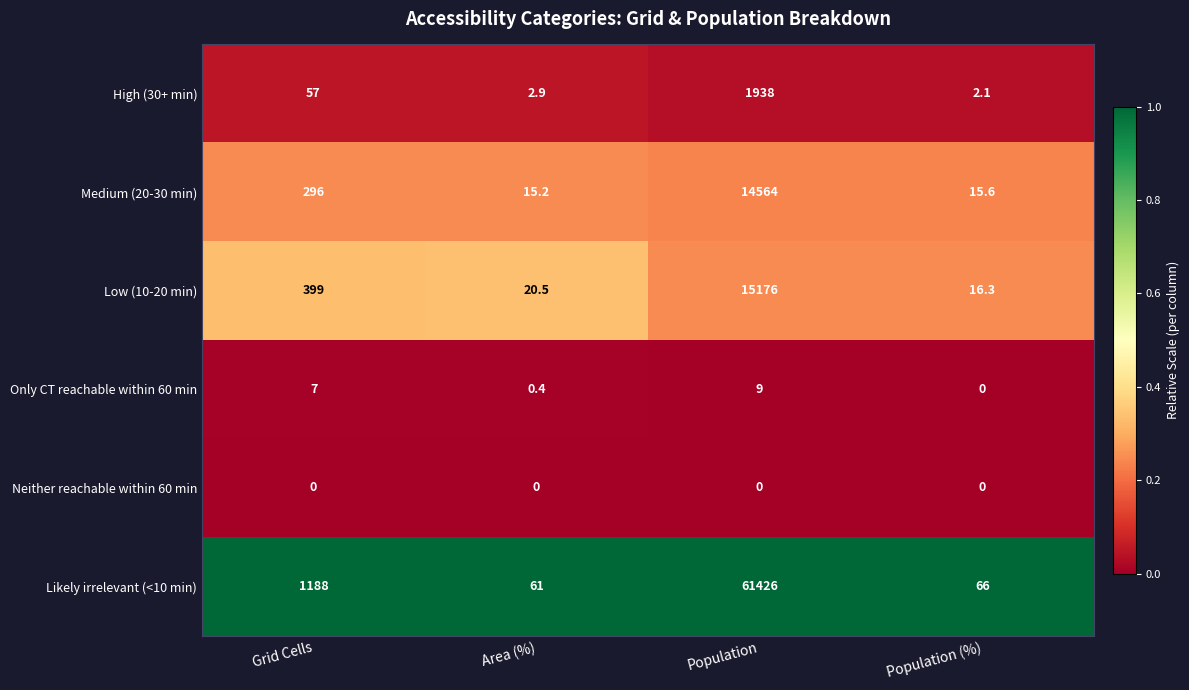

What is the difference between the highest and lowest values at Grid Cells?

1188.0